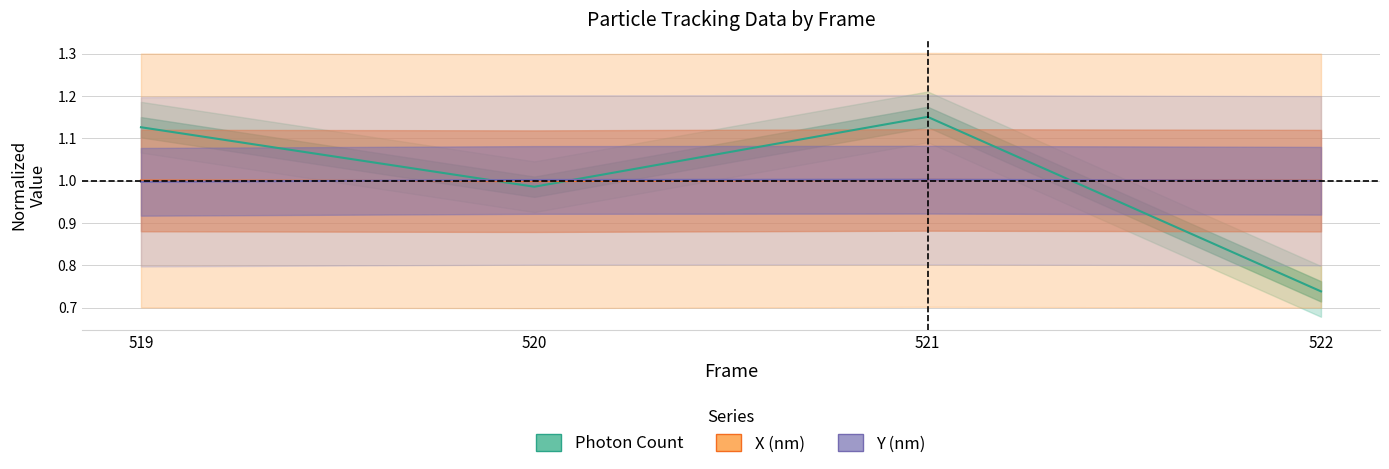

At which category does the chart reach its minimum across all series?

522